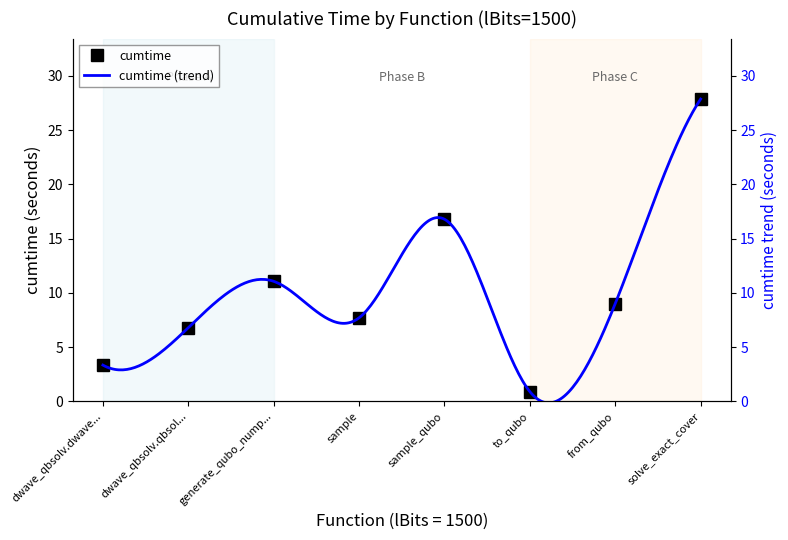

Does the chart have visible grid lines?

No